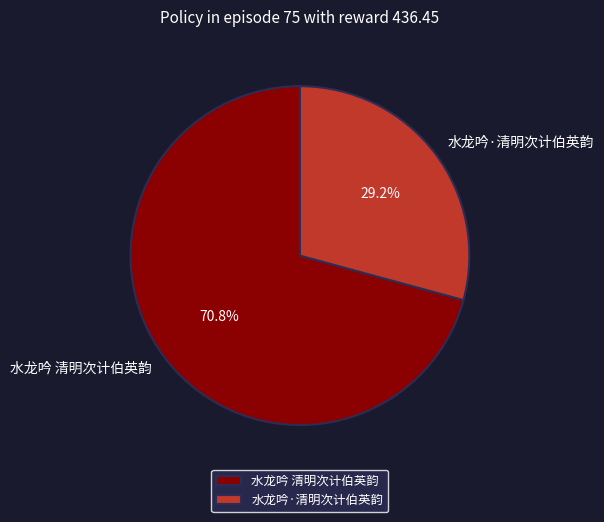

The 水龙吟·清明次计伯英韵 slice represents 29% of the pie. True or false?

True